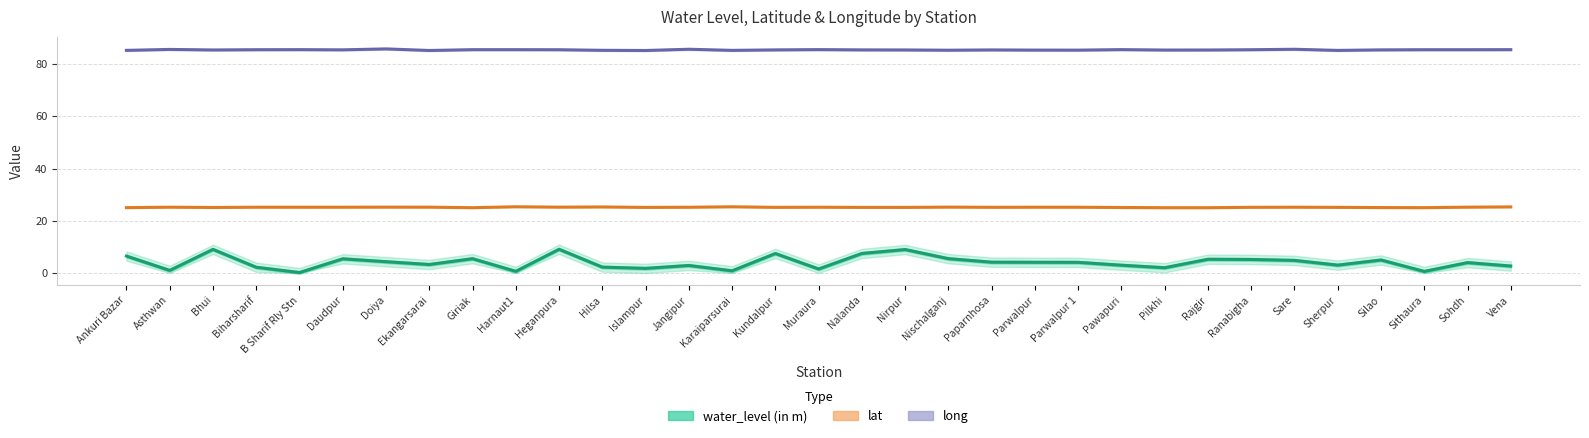

What is the difference between the highest and lowest values at Sare?

80.8